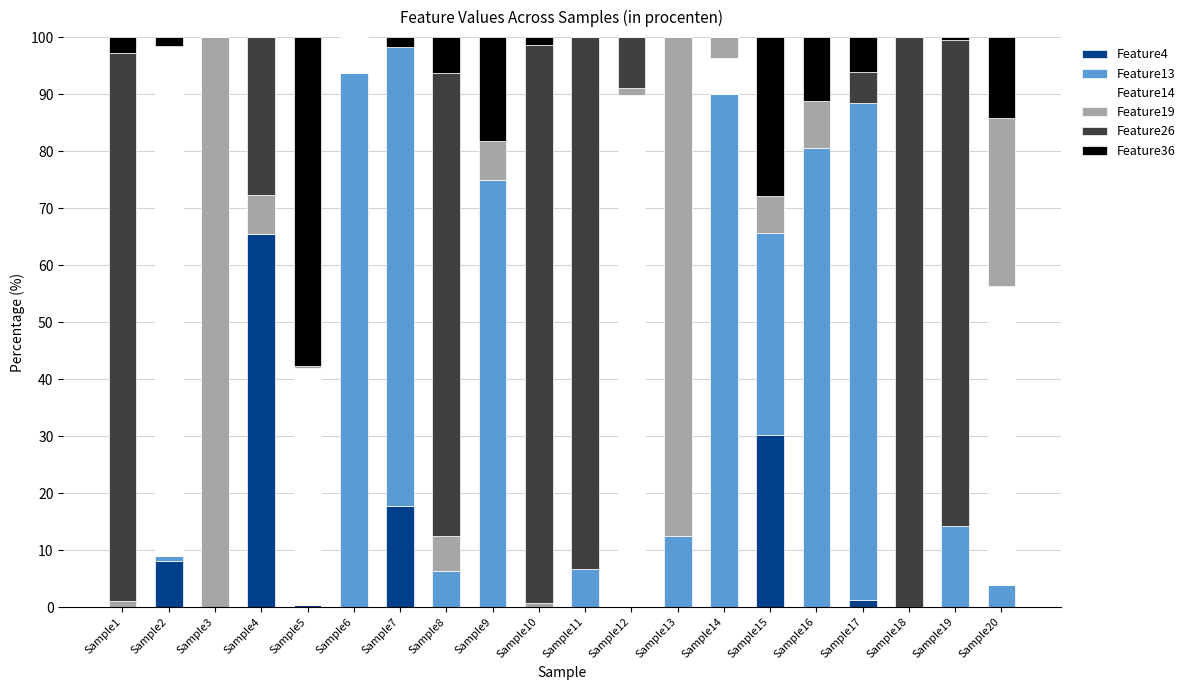

What is the maximum value for Feature4?

65.5